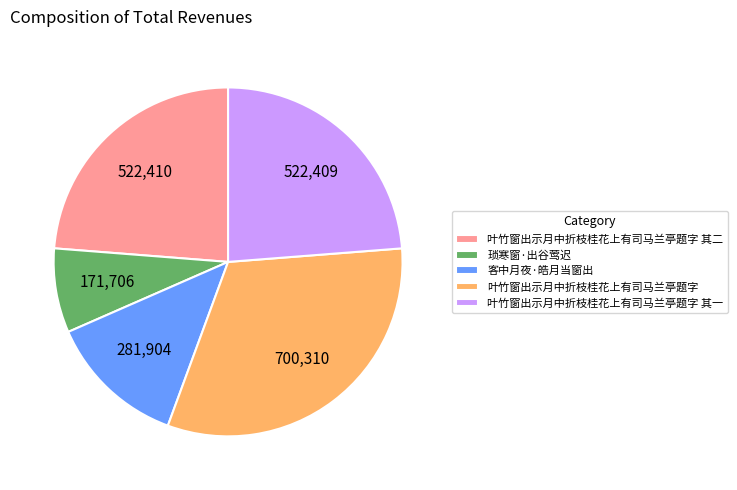

Does 叶竹窗出示月中折枝桂花上有司马兰亭题字 其二 account for over 50% of the chart?

No